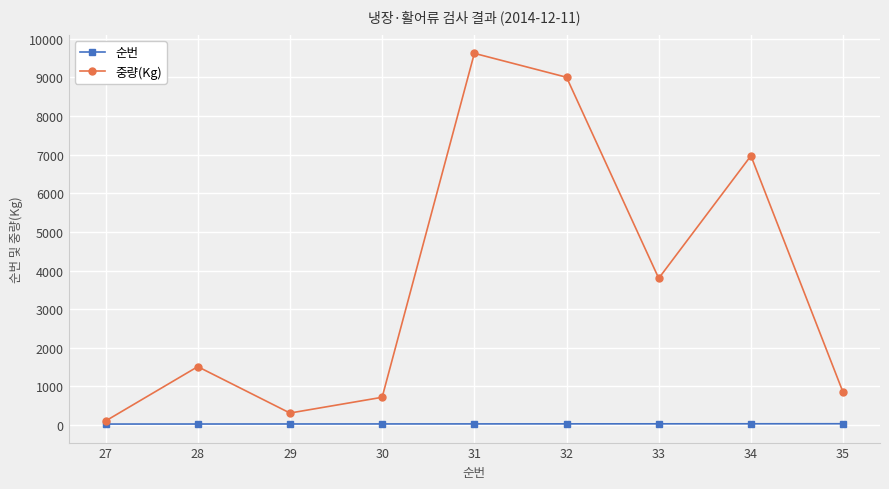

At how many categories does at least one series exceed 4565?

3